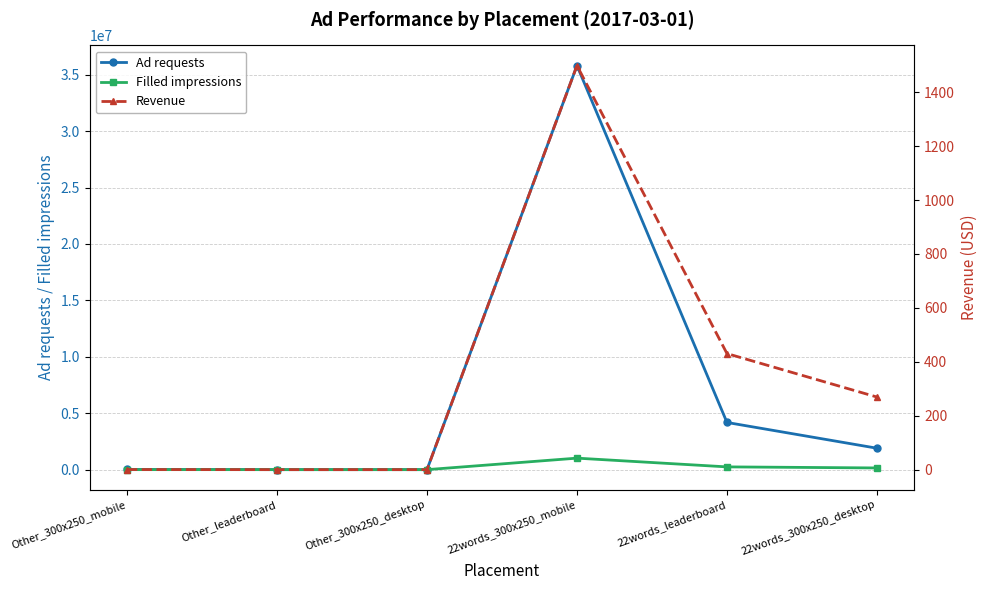

What is the difference between the highest and lowest values at Other_leaderboard?

12.0